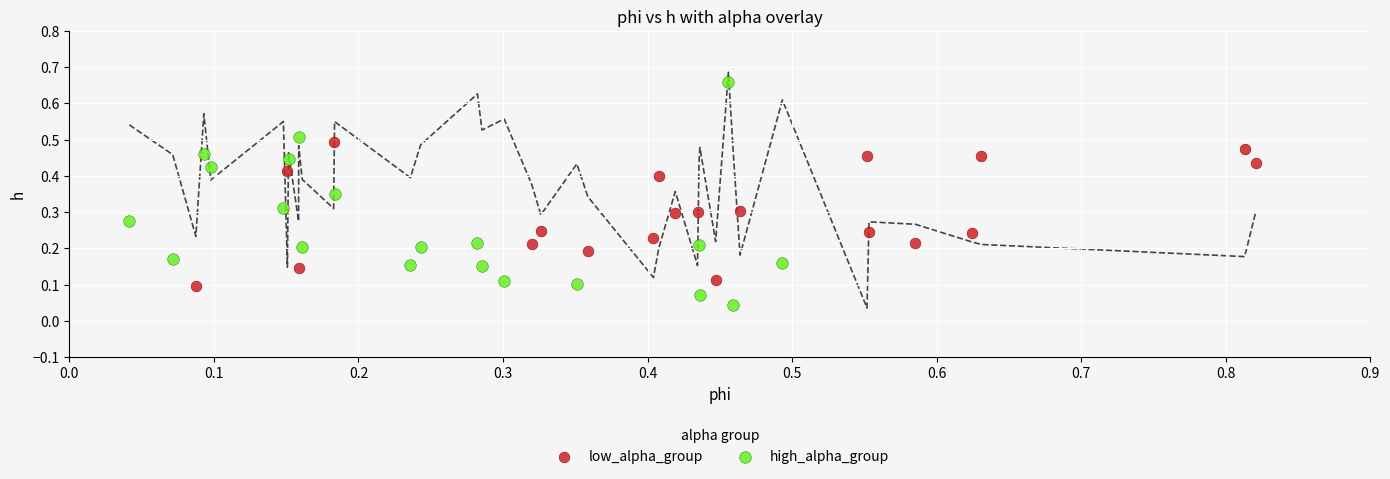

Which series reaches the minimum Y coordinate?

high_alpha_group